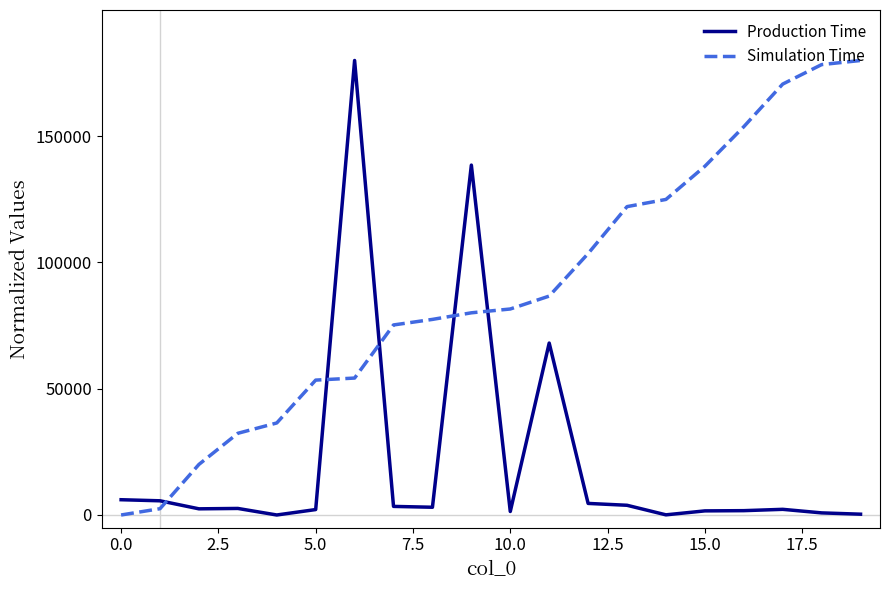

List the series in order of their overall mean, highest first.

Simulation Time, Production Time